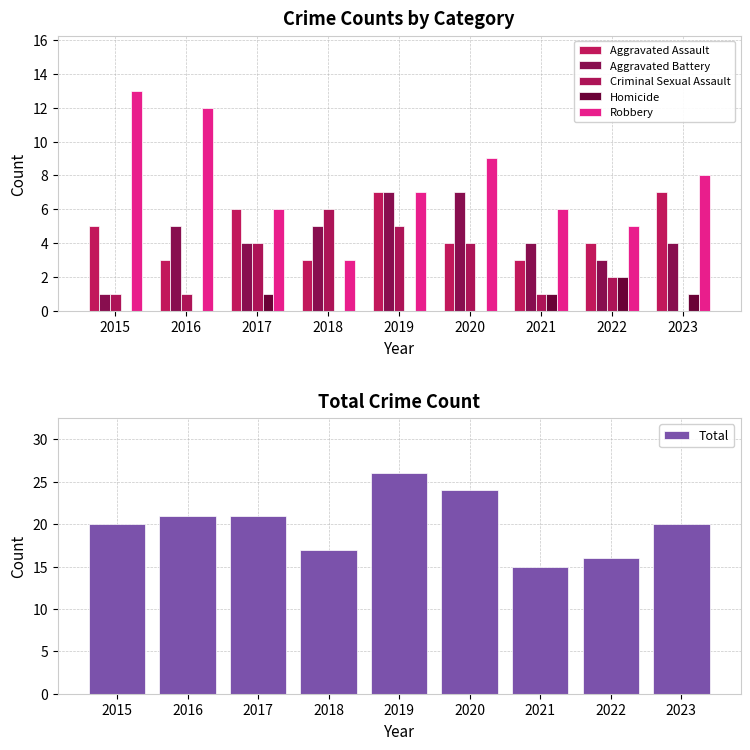

Count the number of categories in the chart.

9